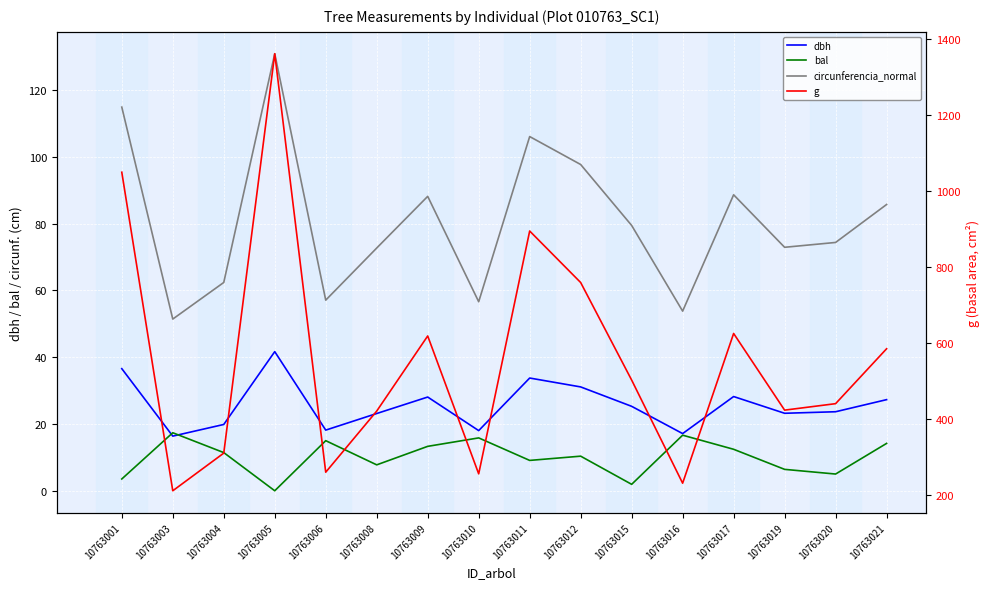

Reading left to right, list all the values displayed in this chart.

dbh: 36.6	16.4	19.9	41.6	18.2	23.1	28.1	18.0	33.8	31.1	25.3	17.1	28.2	23.2	23.7	27.3
bal: 3.5	17.4	11.4	0.0	15.0	7.8	13.3	15.8	9.1	10.4	1.9	16.6	12.4	6.4	5.0	14.2
circunferencia_normal: 114.9	51.4	62.4	130.8	57.1	72.7	88.1	56.6	106.0	97.7	79.4	53.8	88.6	72.9	74.3	85.7
g: 1049.8	210.2	309.4	1362.2	259.1	420.3	618.3	254.8	894.9	759.1	502.0	230.2	624.8	422.8	439.8	584.5